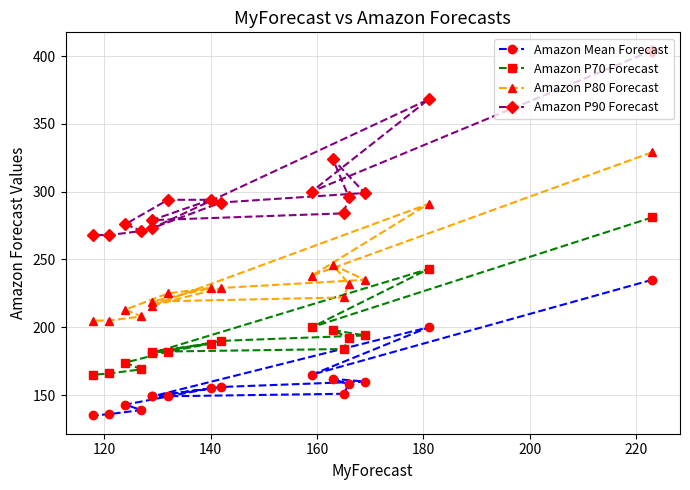

True or false: Amazon P90 Forecast has more than 0 points higher than both neighbors.

True